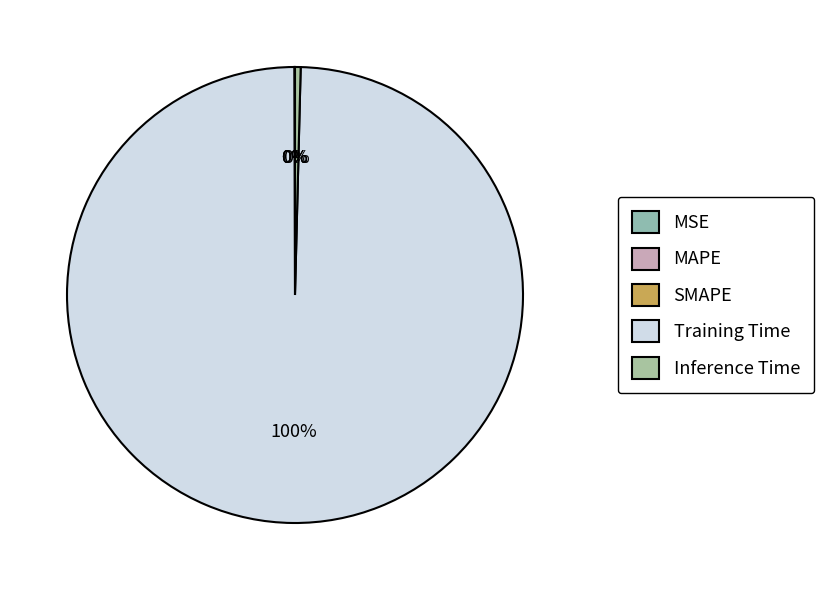

Which category has the smallest portion of the pie?

MSE